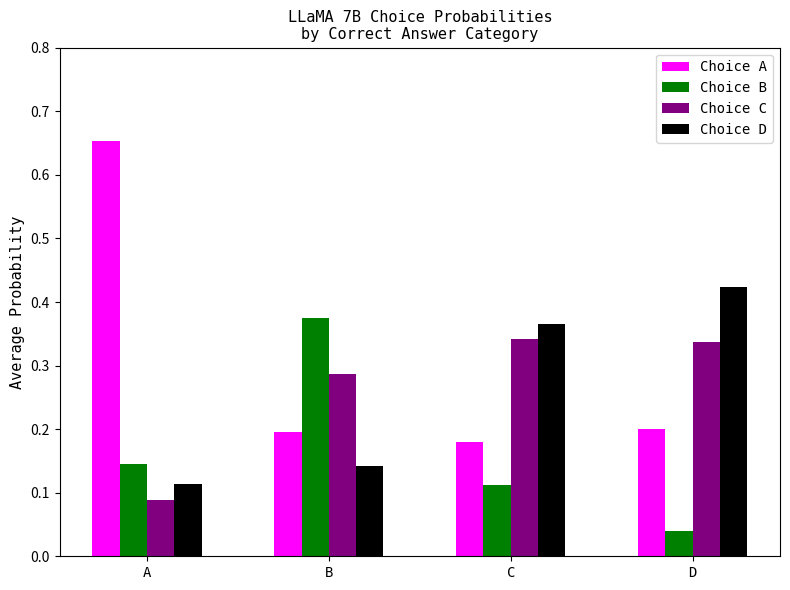

What is the sum of all Choice D values?

1.0